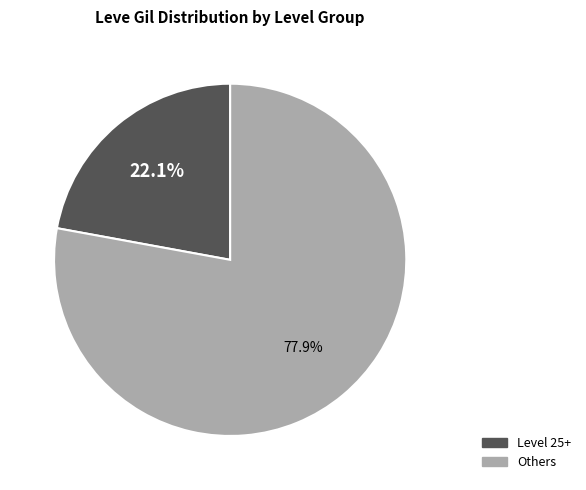

Is there any slice that represents more than half of the pie?

Yes